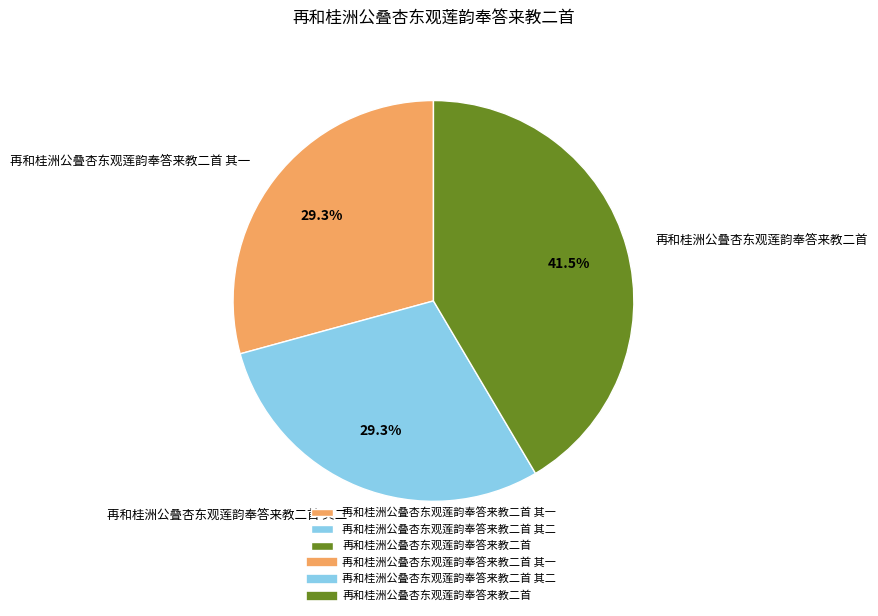

Count the number of slices in the pie.

3